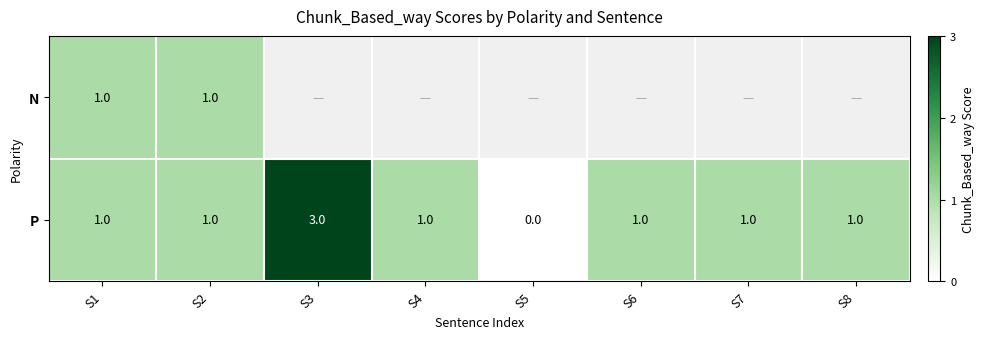

What is the total value across all series at S1?

2